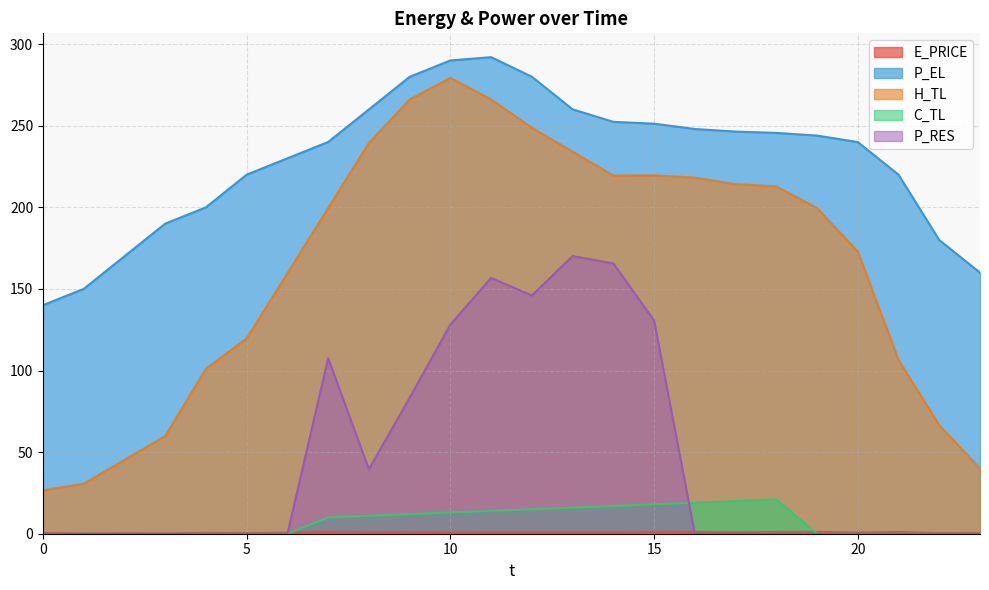

True or false: E_PRICE has a value of 0.9 at 17.

True